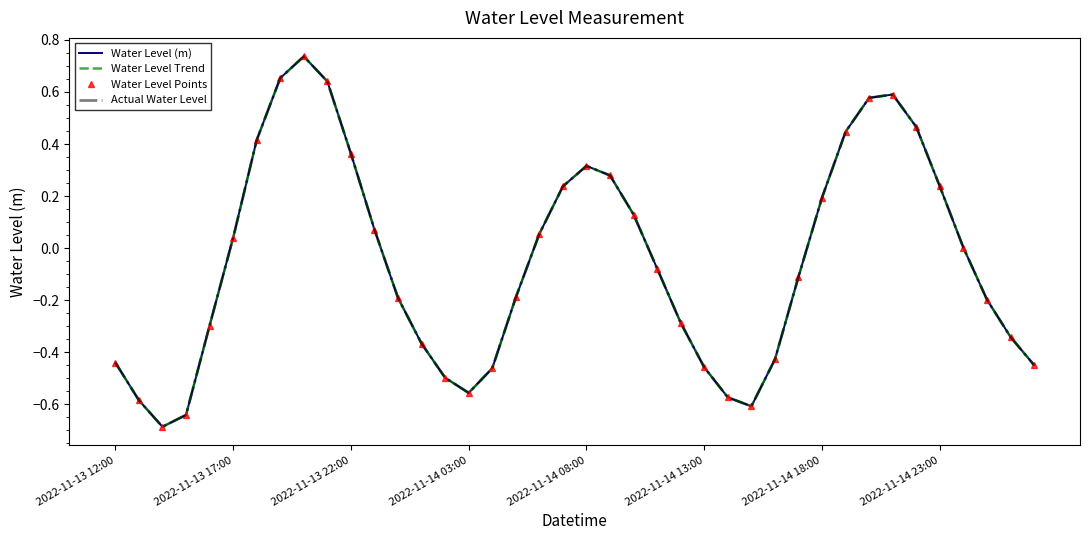

Which category has the highest value in the Actual Water Level series?

8